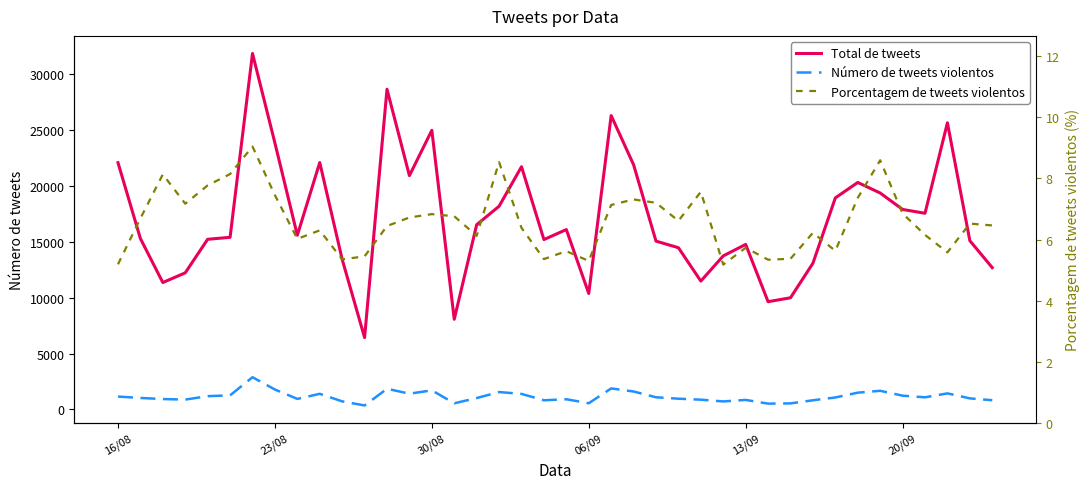

At which label does Número de tweets violentos first exceed 1066?

16/08